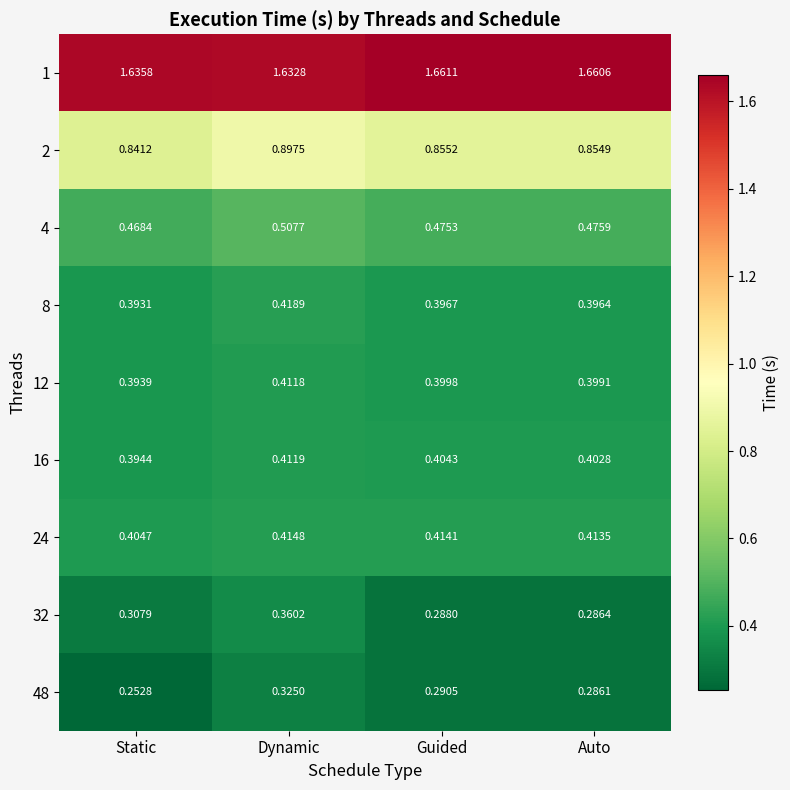

Rank the categories by 48 value from highest to lowest.

Dynamic, Guided, Auto, Static